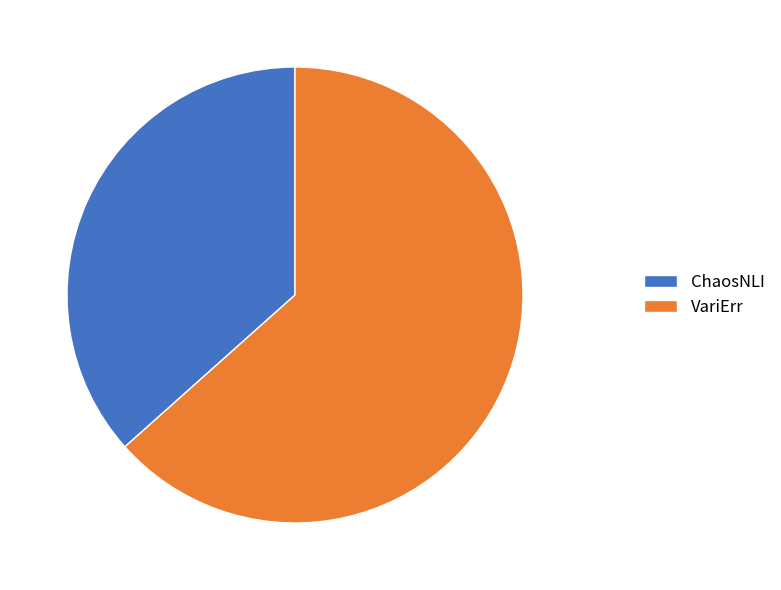

The ChaosNLI slice represents 46% of the pie. True or false?

False